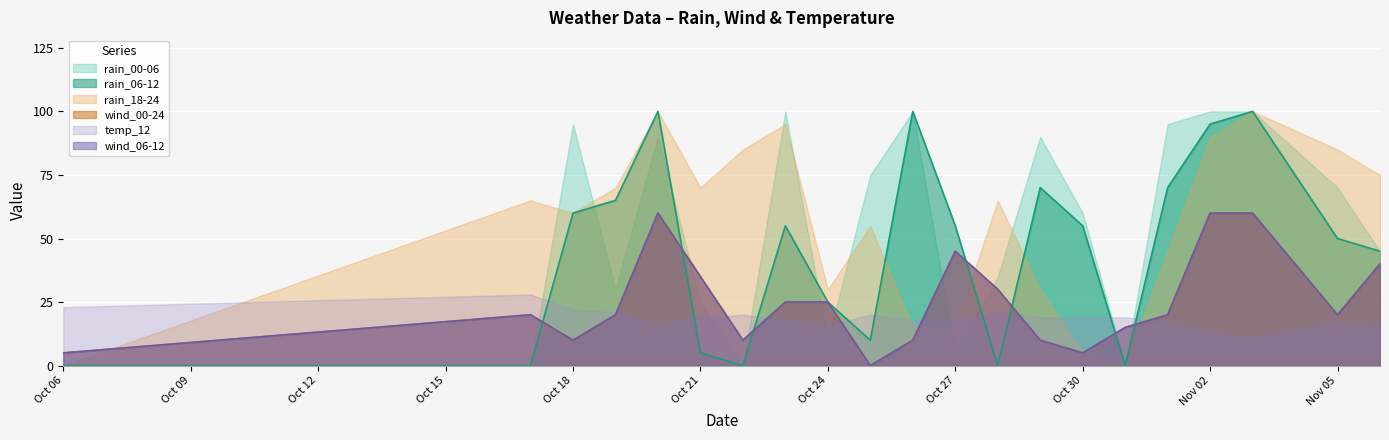

At which category does wind_00-24 reach its first local valley?

Oct 18